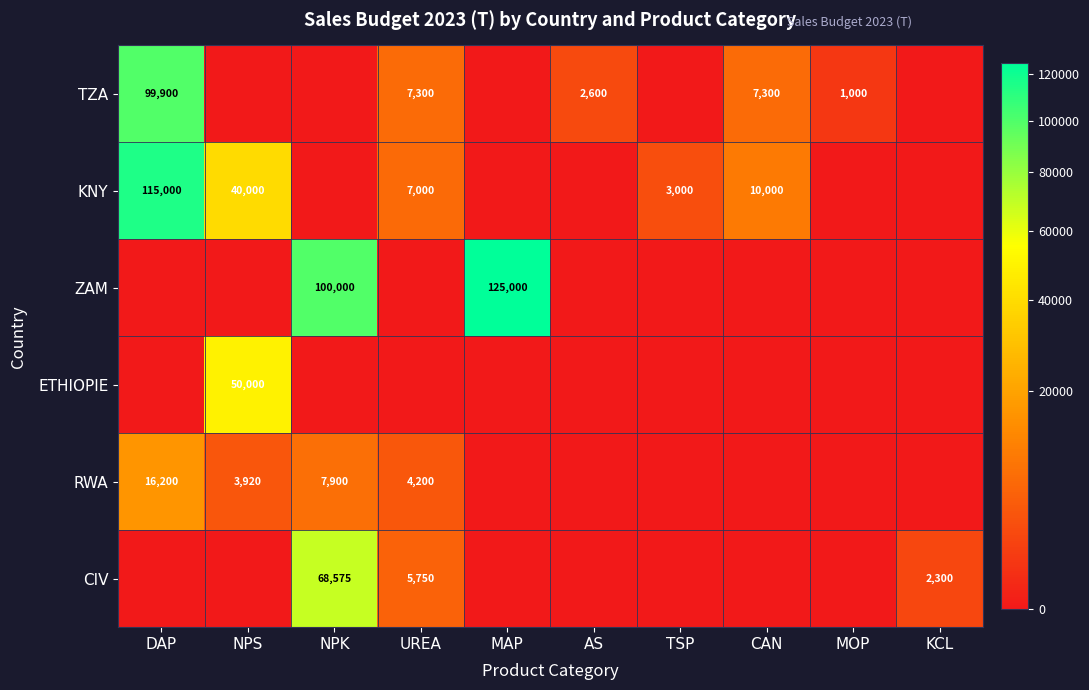

The value of KNY at TSP is 4249. True or false?

False